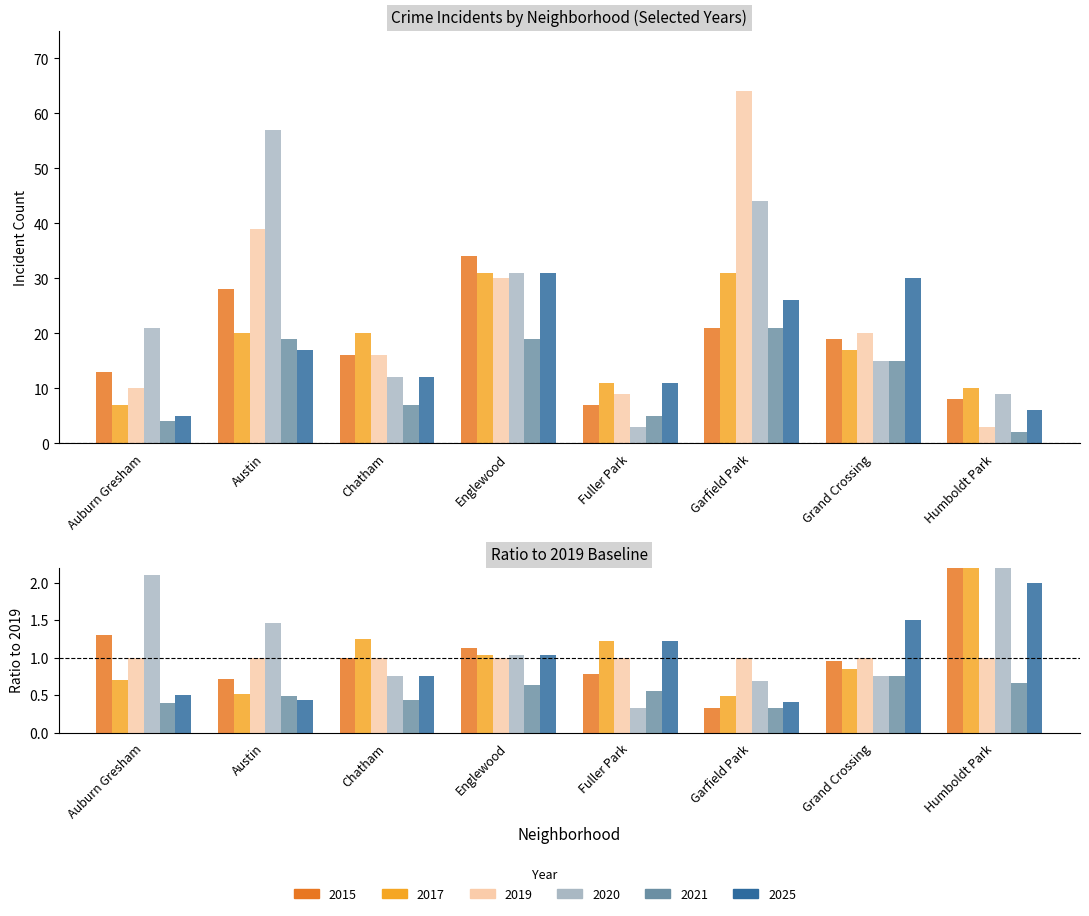

At which category is the sum across all series the highest?

Garfield Park